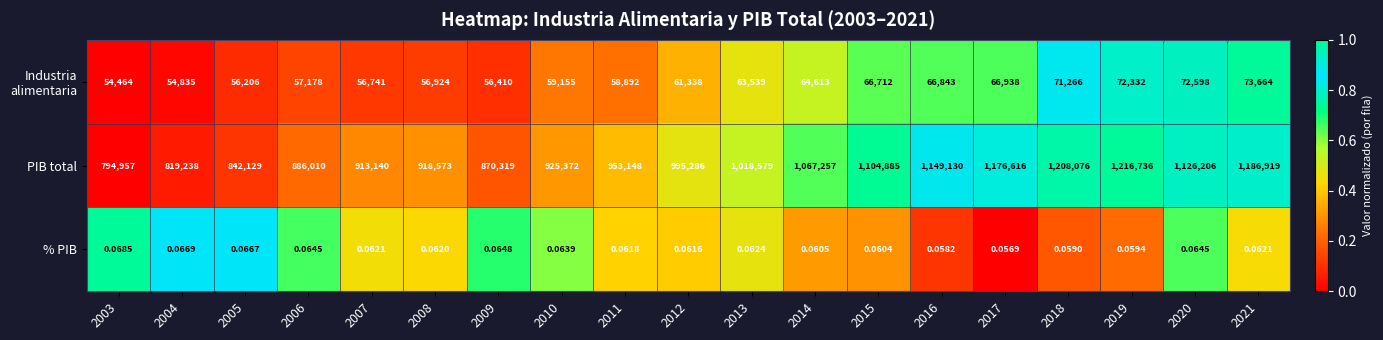

Which series changed the most between 2015 and 2019?

PIB total